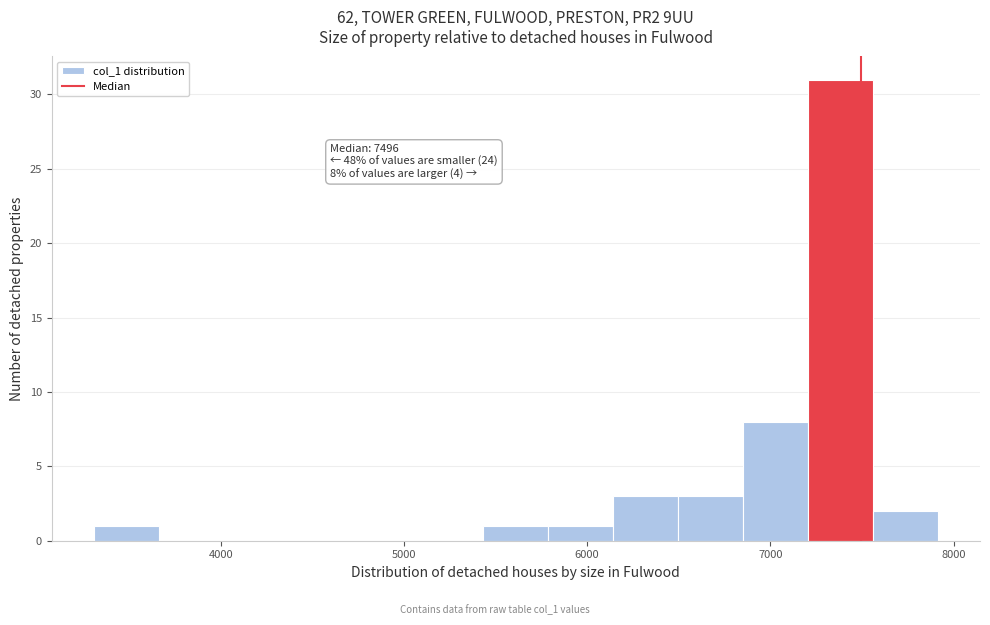

Around what value on the x-axis is the tallest bar? Give the approximate position of its centre, as read against the axis.

7400